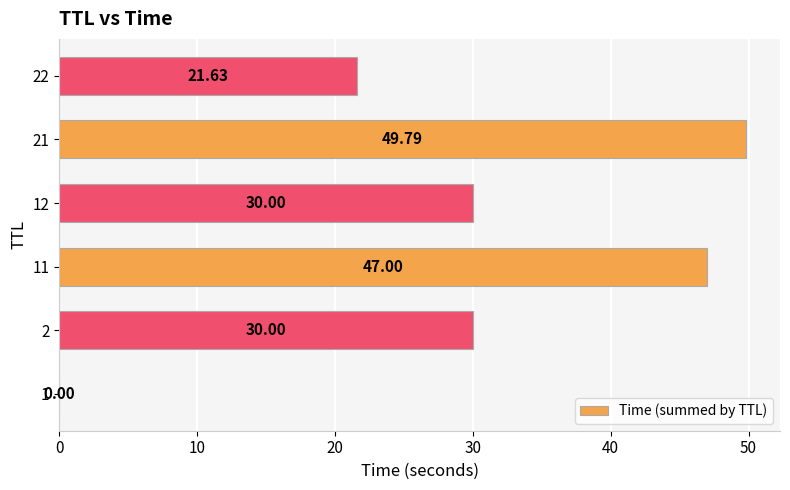

What is the sum of the values at 1 and 2?

30.0